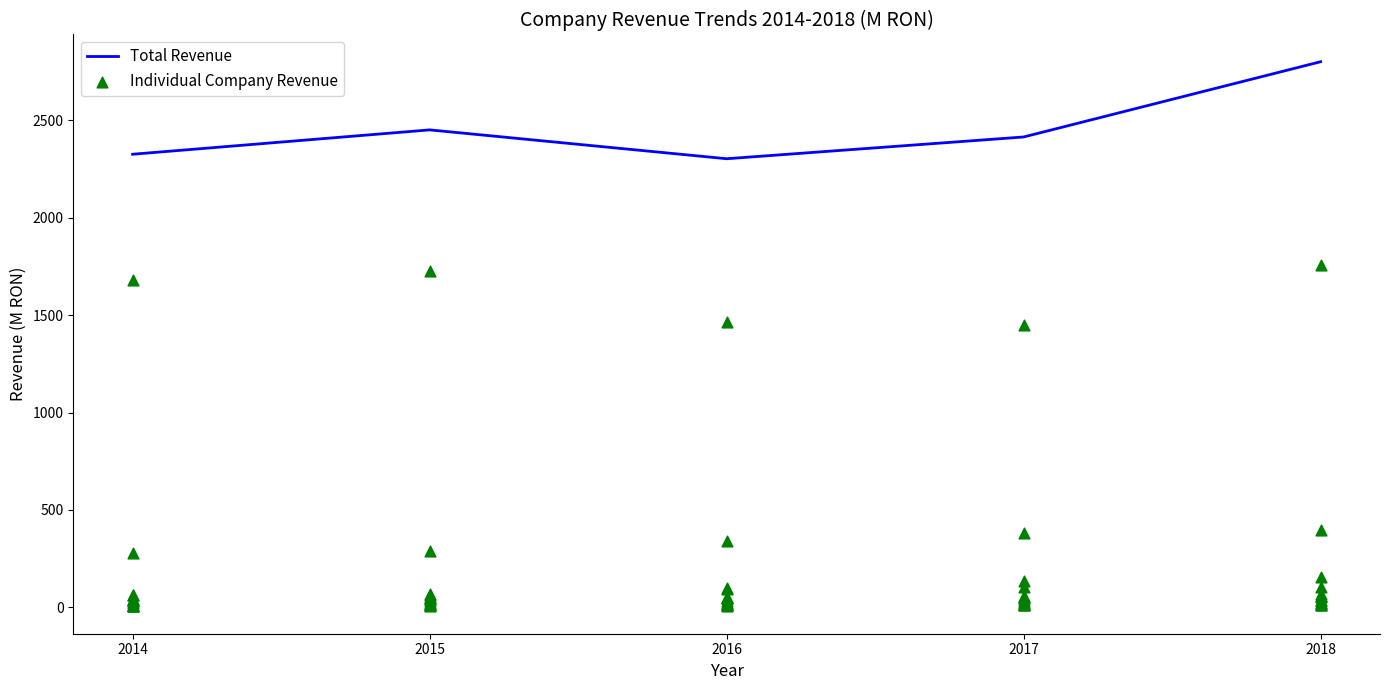

True or false: Total Revenue has a value of 1319.1 at 2016.

False